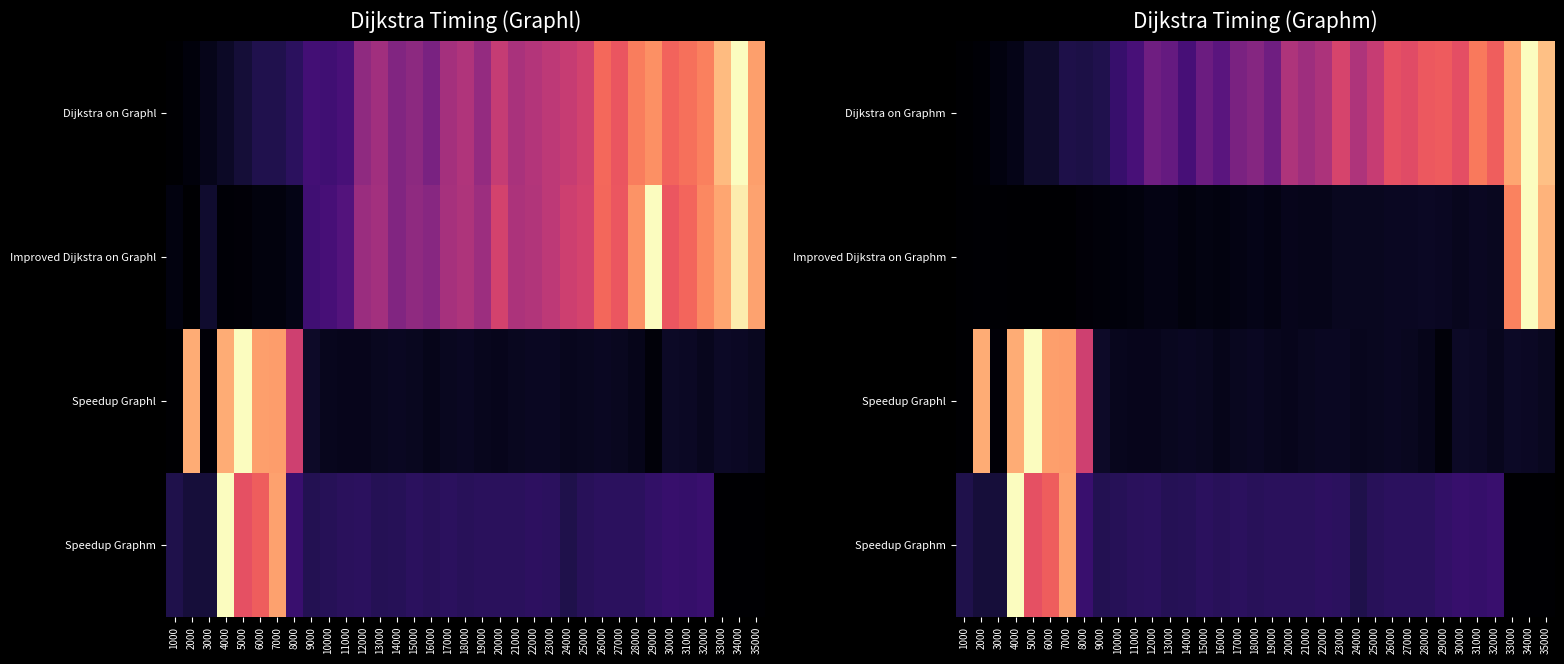

Between 22000 and 20000, which is larger?

20000